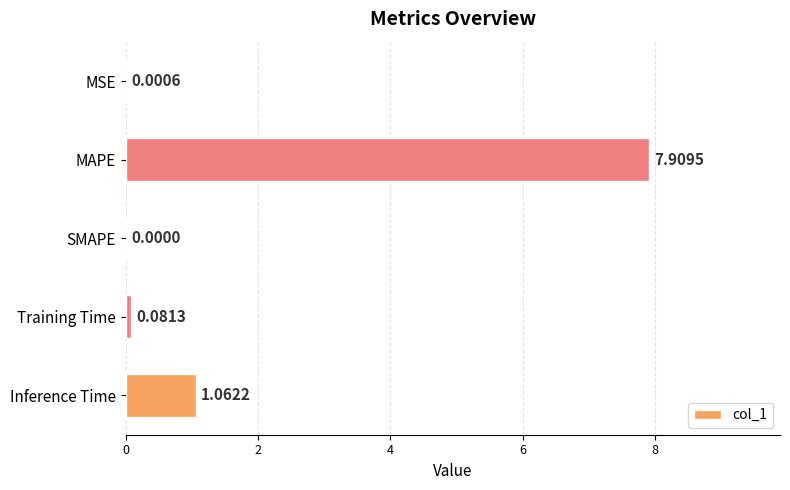

What is the change in value from MAPE to Training Time?

-7.8